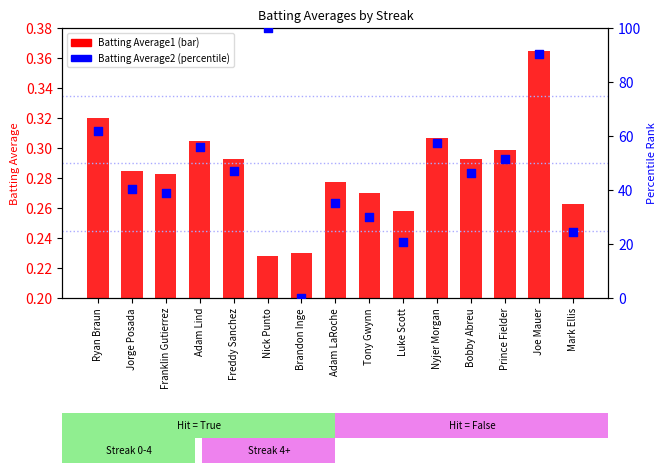

At how many categories does at least one series exceed 2?

14